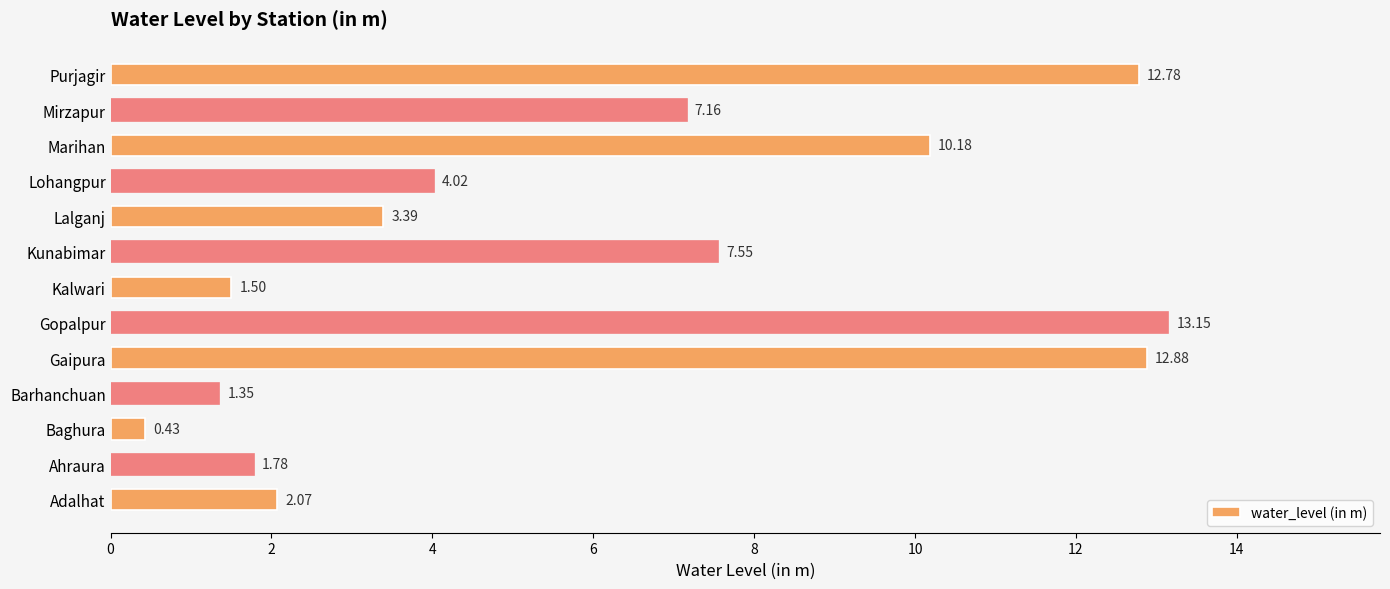

Rank the categories by value from lowest to highest.

Baghura, Barhanchuan, Kalwari, Ahraura, Adalhat, Lalganj, Lohangpur, Mirzapur, Kunabimar, Marihan, Purjagir, Gaipura, Gopalpur